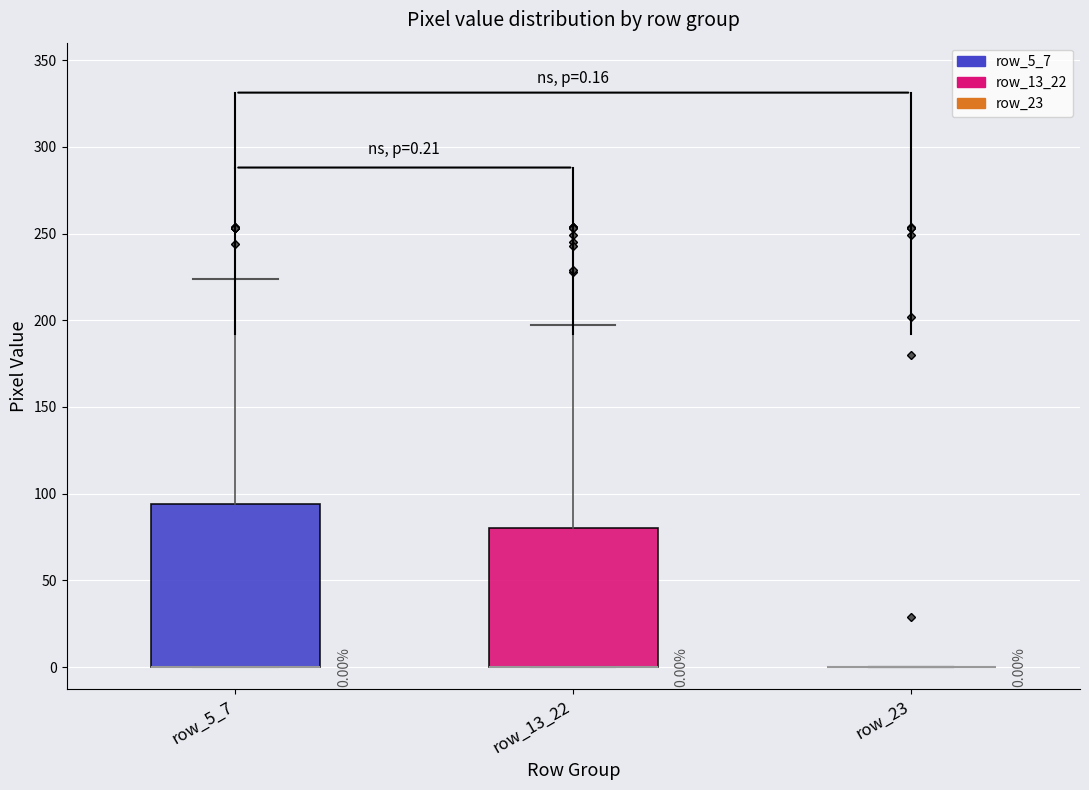

Comparing the boxes themselves (not the whiskers), which one is the tallest?

row_5_7